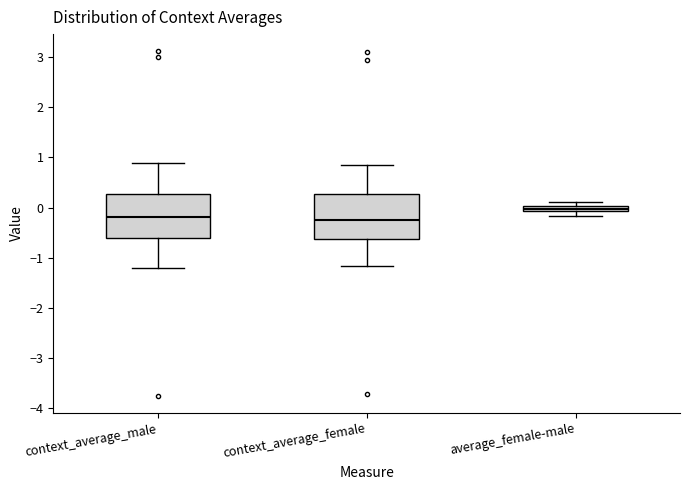

Where does the median line of the box for context_average_female sit on the y-axis? The values are not printed on the chart, so give them approximately, as read against the axis.

-0.2